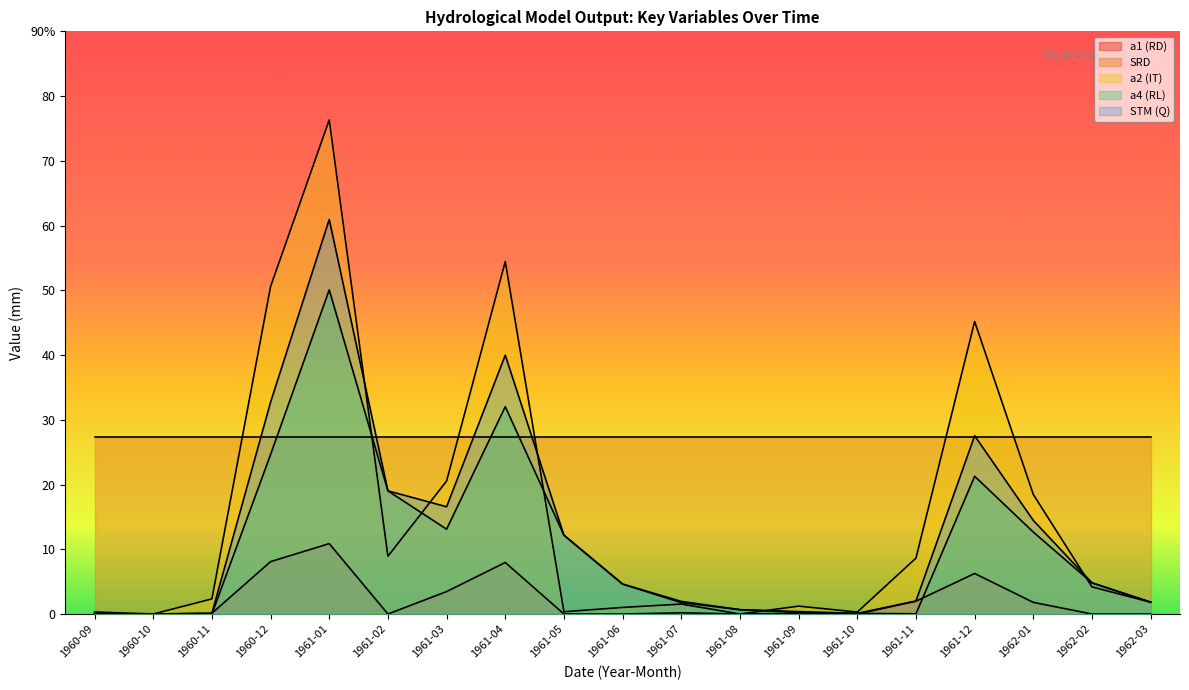

True or false: a4 (RL) and STM (Q) cross at least once.

False